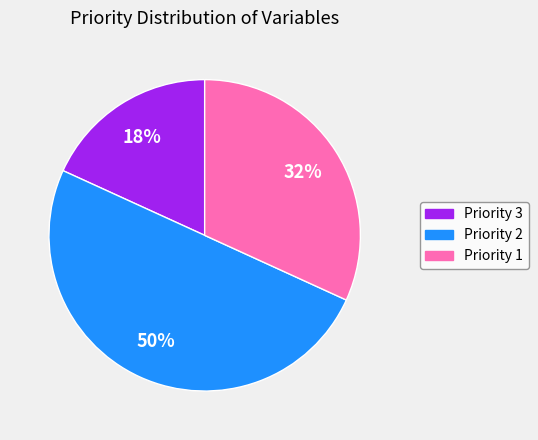

To the nearest percent, what is the average slice percentage?

33%